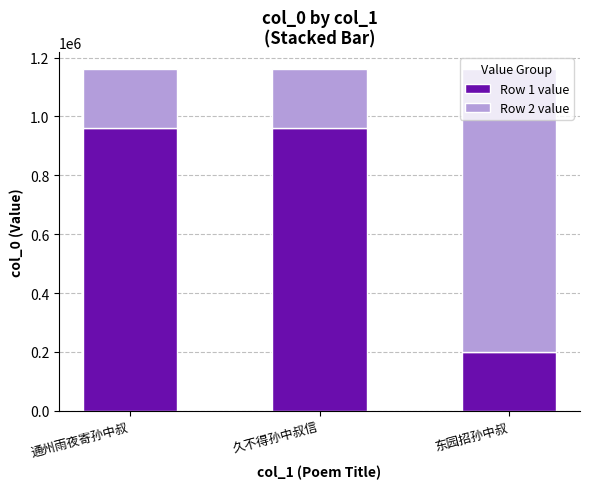

What is the total value across all series at 通州雨夜寄孙中叔?

1160287